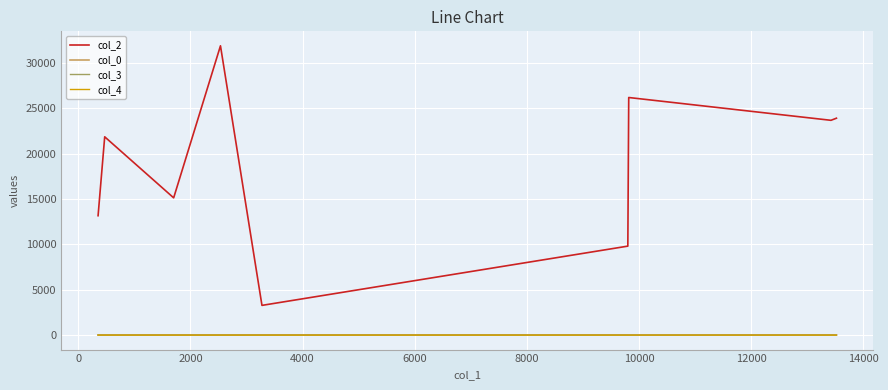

What are all the series names shown in the legend?

col_2, col_0, col_3, col_4